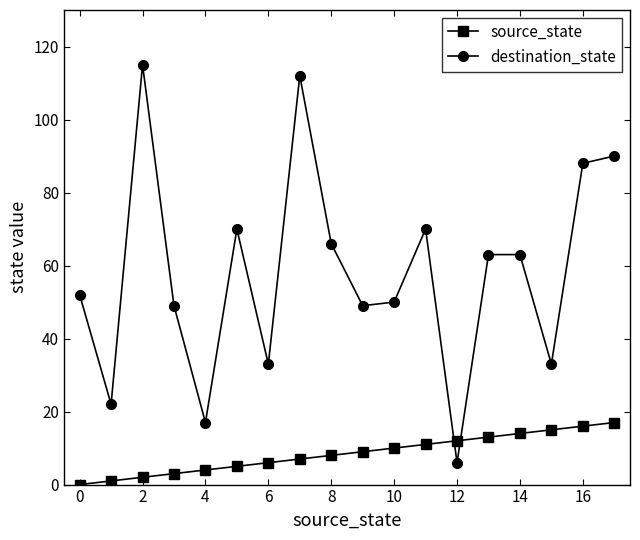

List the series in order of their overall mean, lowest first.

source_state, destination_state